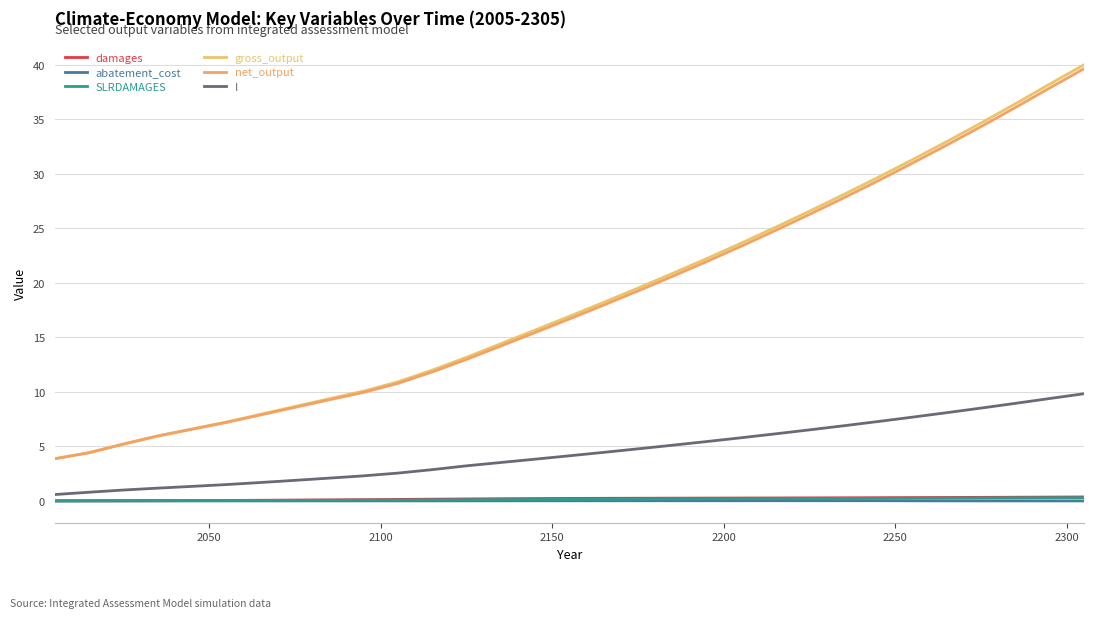

Count the number of data series in this chart.

6